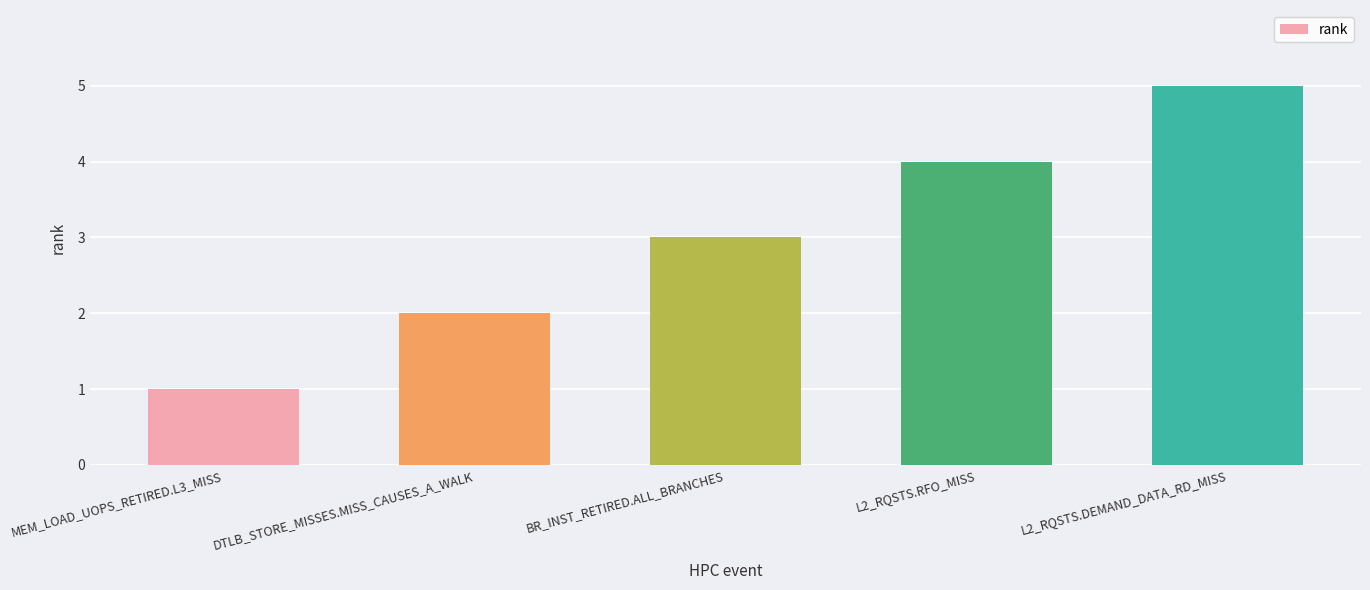

Read the value at DTLB_STORE_MISSES.MISS_CAUSES_A_WALK.

2